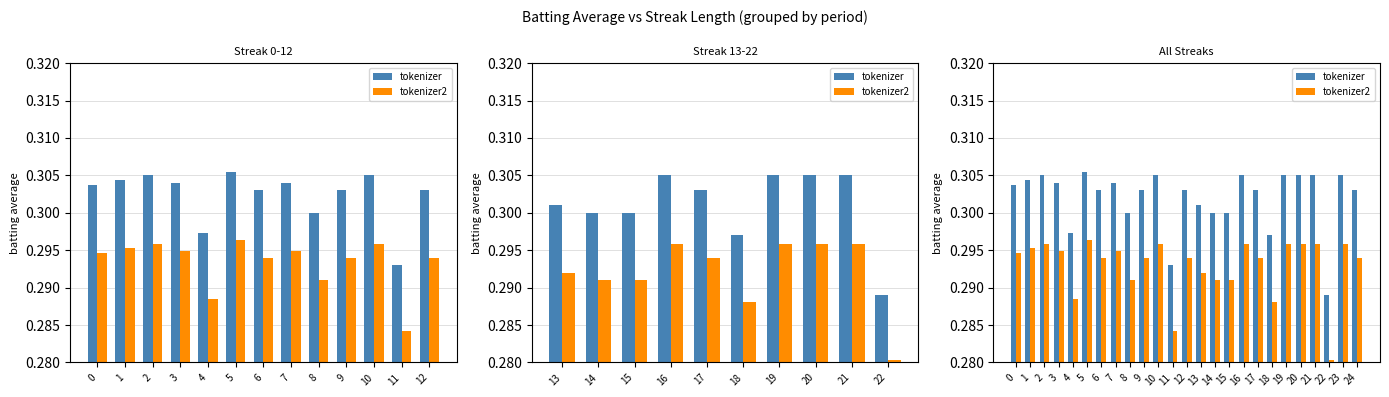

True or false: tokenizer2 has a value of 0.5 at 23.

False